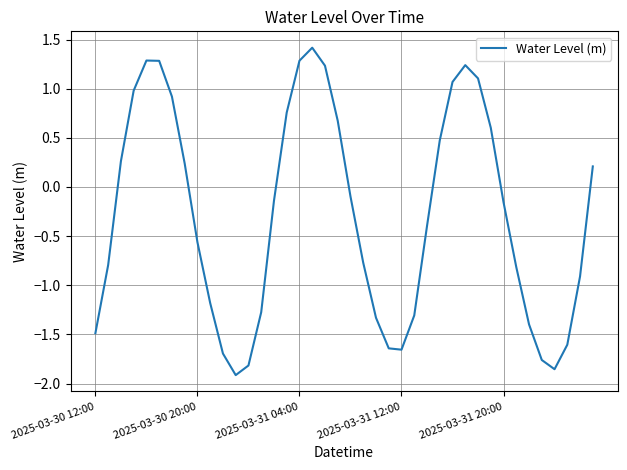

What is the greatest value displayed?

1.4